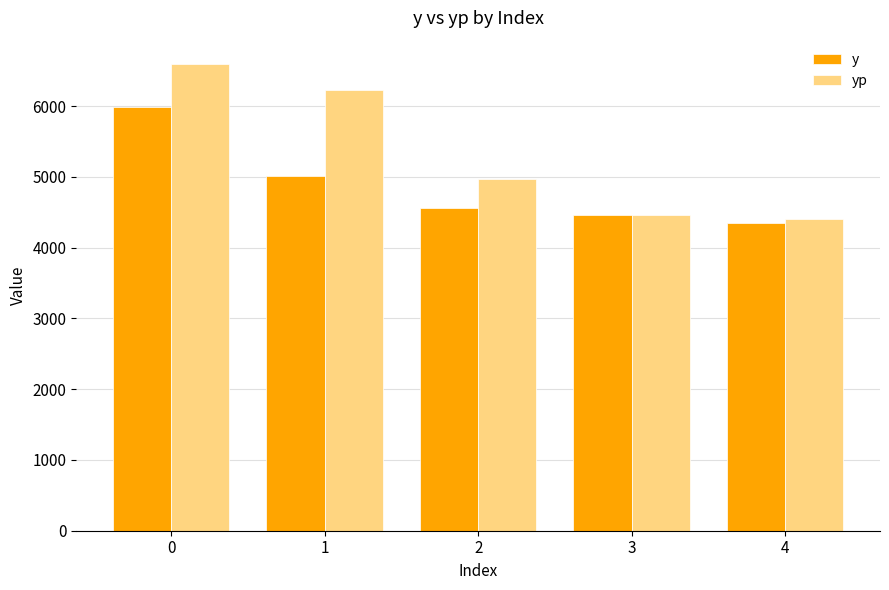

How many categories are shown in the chart?

5